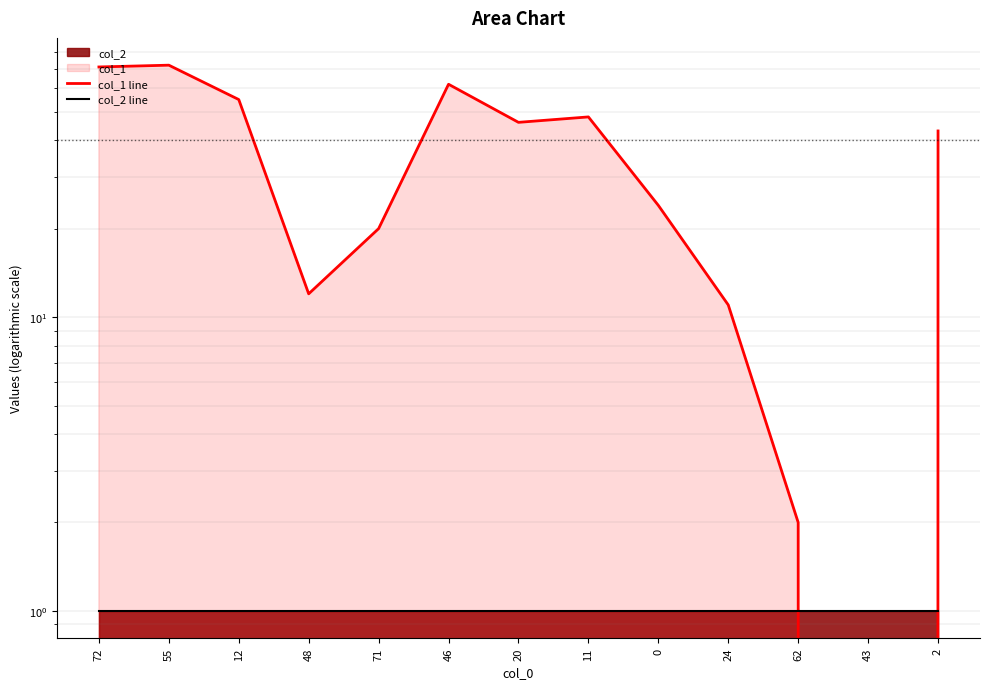

How many lines are shown in the chart?

2